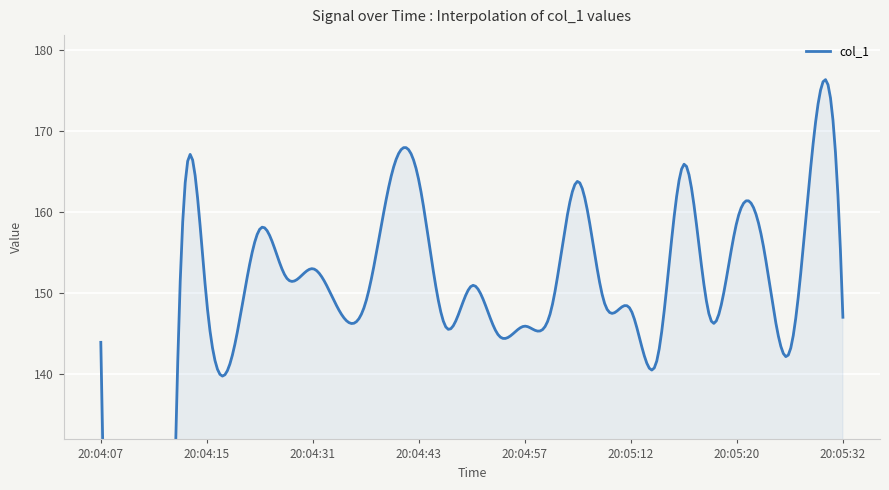

Between 20:05:16 and 20:04:43, which is larger?

20:05:16